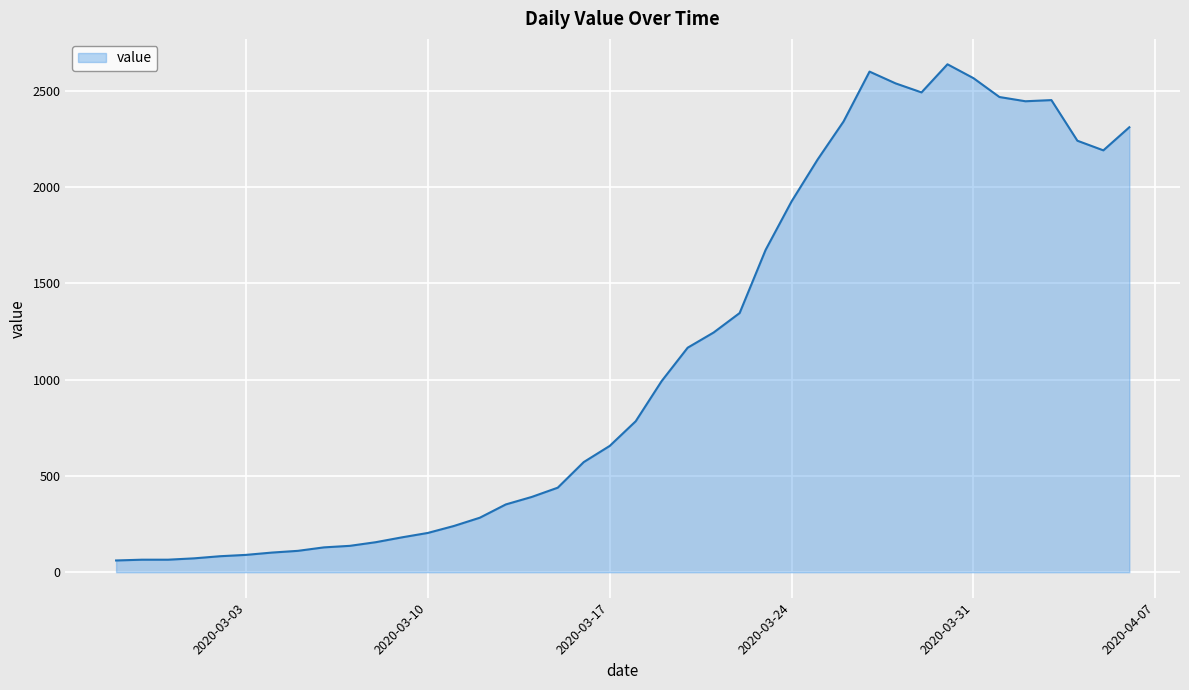

What is the greatest value displayed?

2638